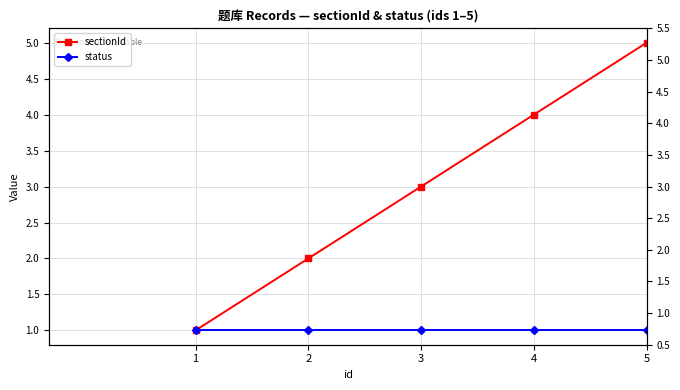

Reading left to right, transcribe all the data shown in this chart.

sectionId: 1	2	3	4	5
status: 1	1	1	1	1